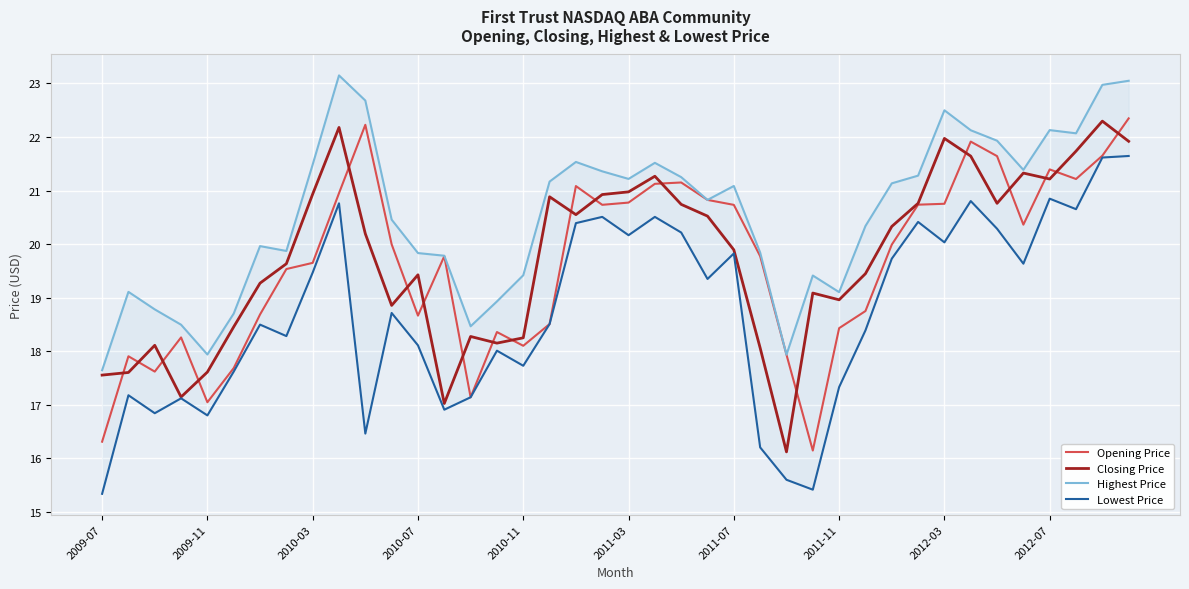

Is it true that Opening Price equals 4.5 at 2009-07?

False